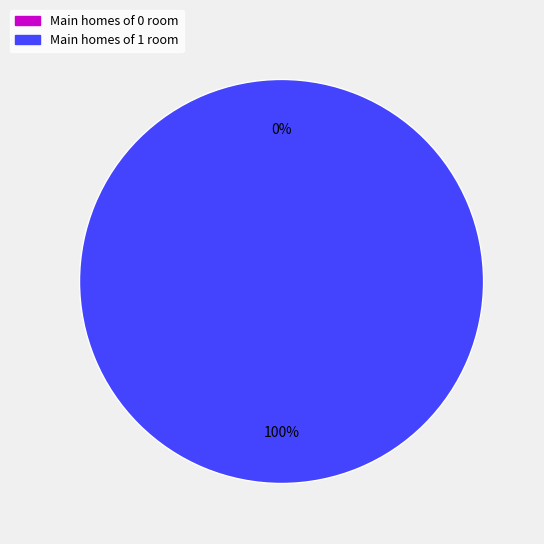

Rank the categories by value from highest to lowest.

1, 0